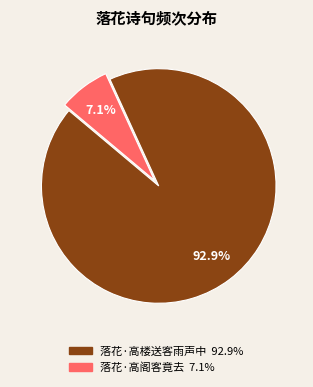

Between 落花·高阁客竟去 and 落花·高楼送客雨声中, which is larger?

落花·高楼送客雨声中